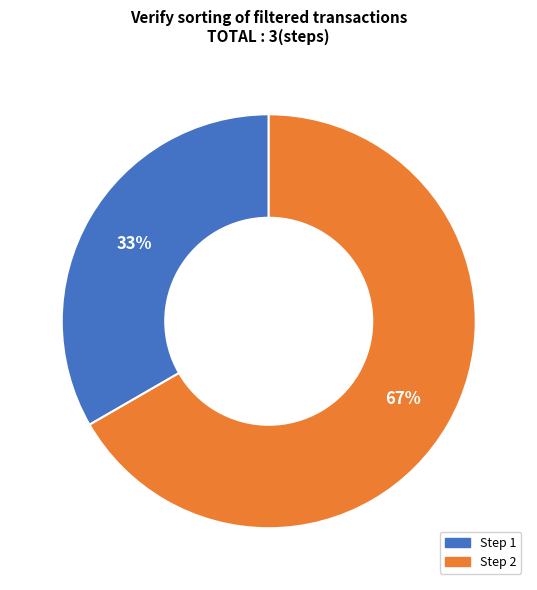

What is the majority slice?

Step 2